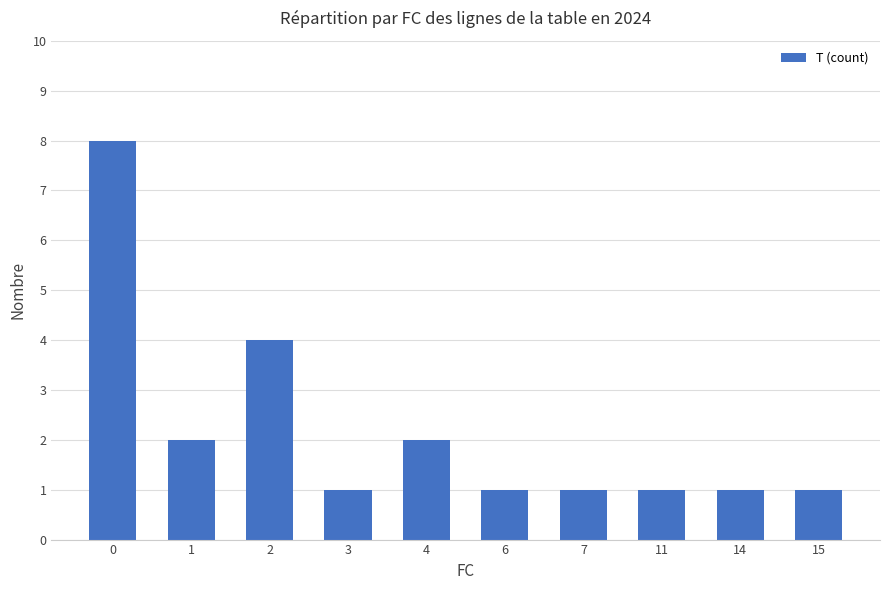

What is the greatest value displayed?

8